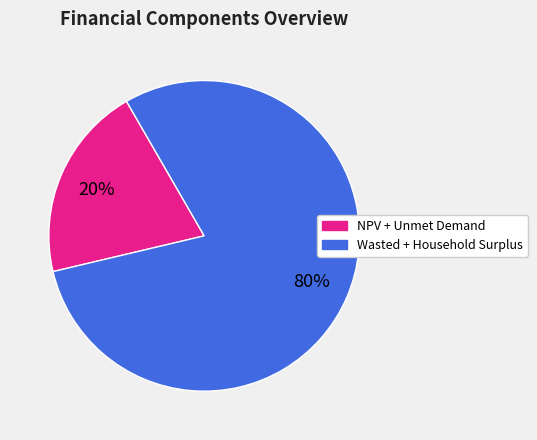

Count the number of slices in the pie.

2